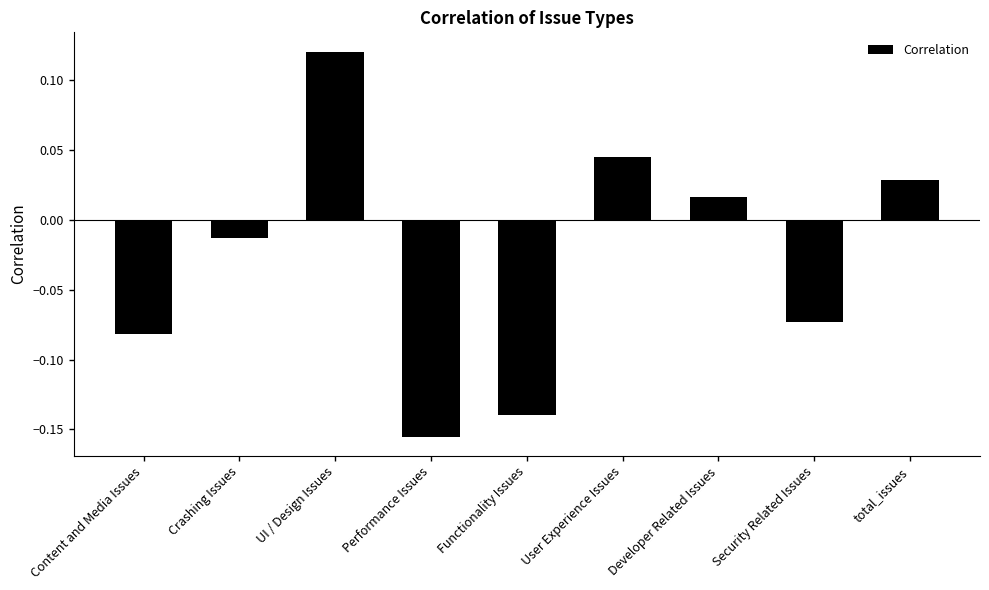

The value at Performance Issues is -0.0. True or false?

False